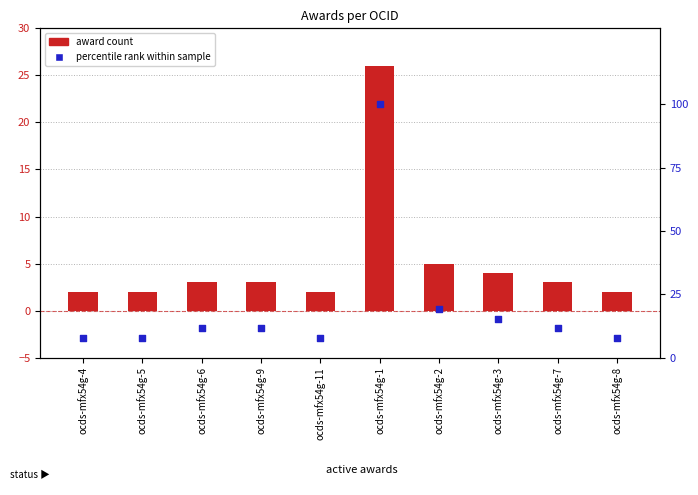

What are all the series names shown in the legend?

award count, percentile rank within sample